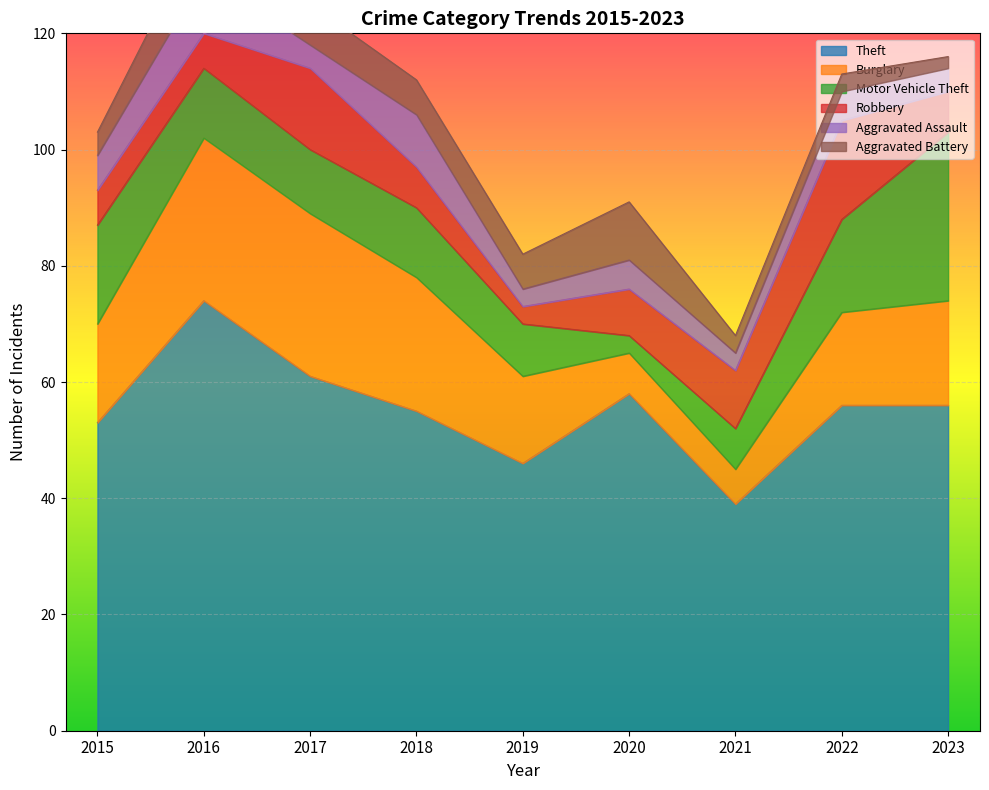

Does the chart display data point markers on the line(s)?

No